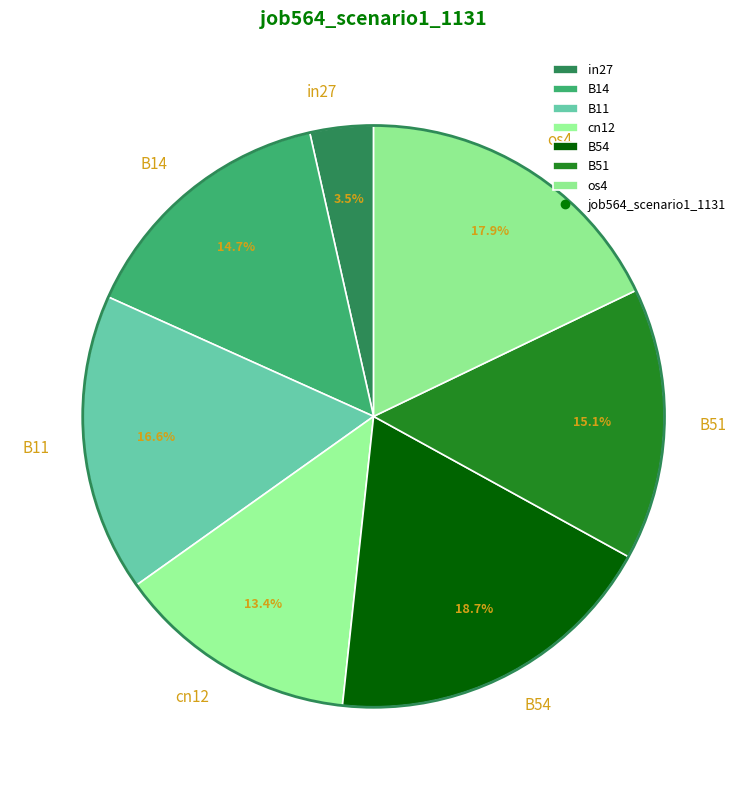

Which slice is the smallest?

in27